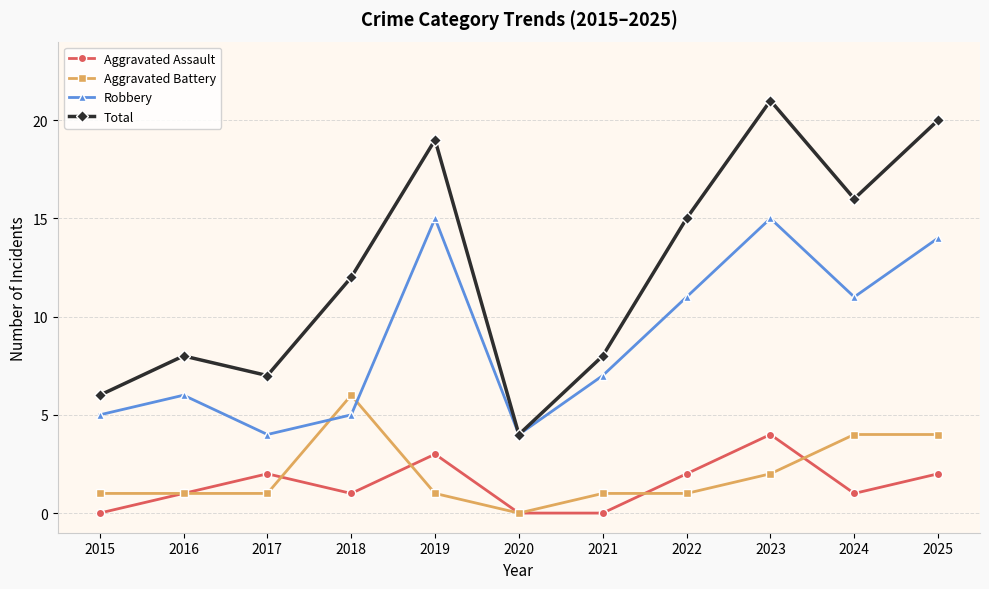

Is this an area chart (filled region under the line)?

No